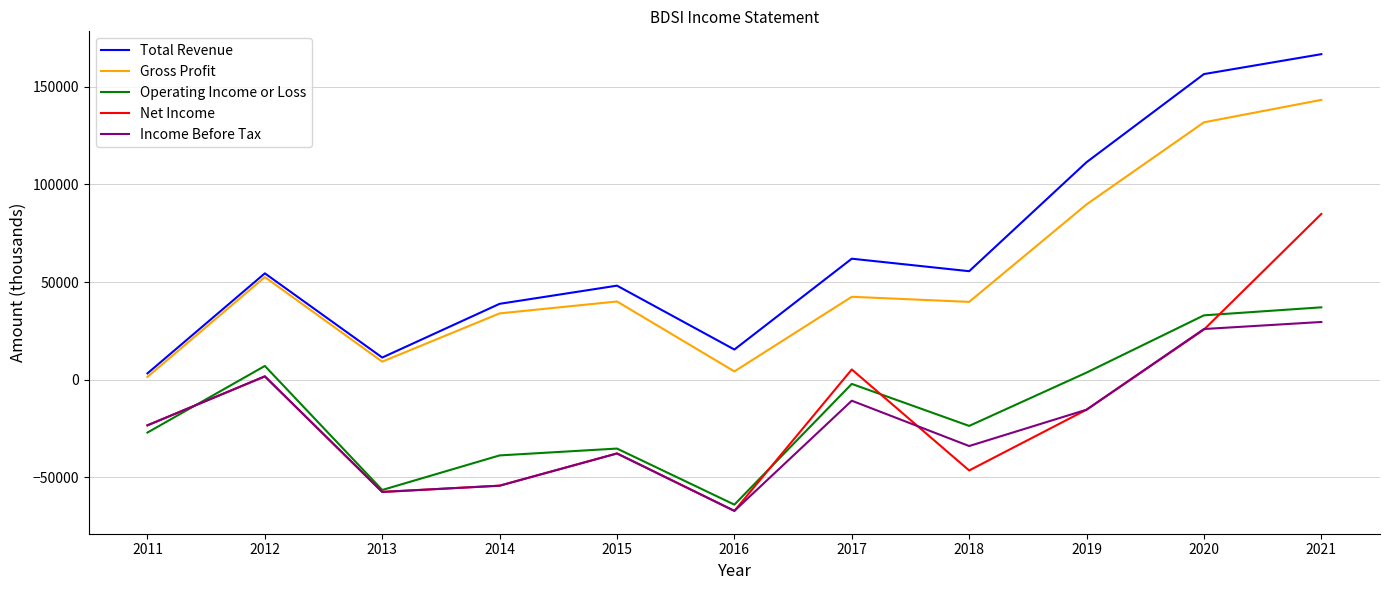

Does the chart display data point markers on the line(s)?

No